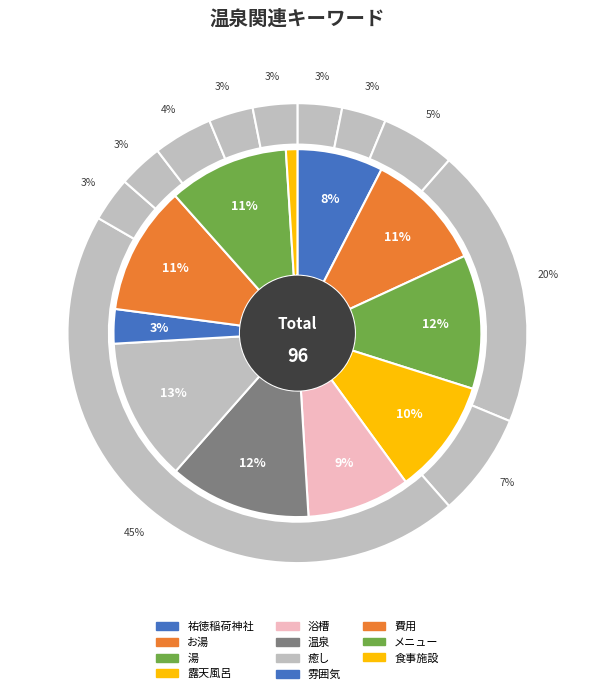

Does any single category account for the majority?

No